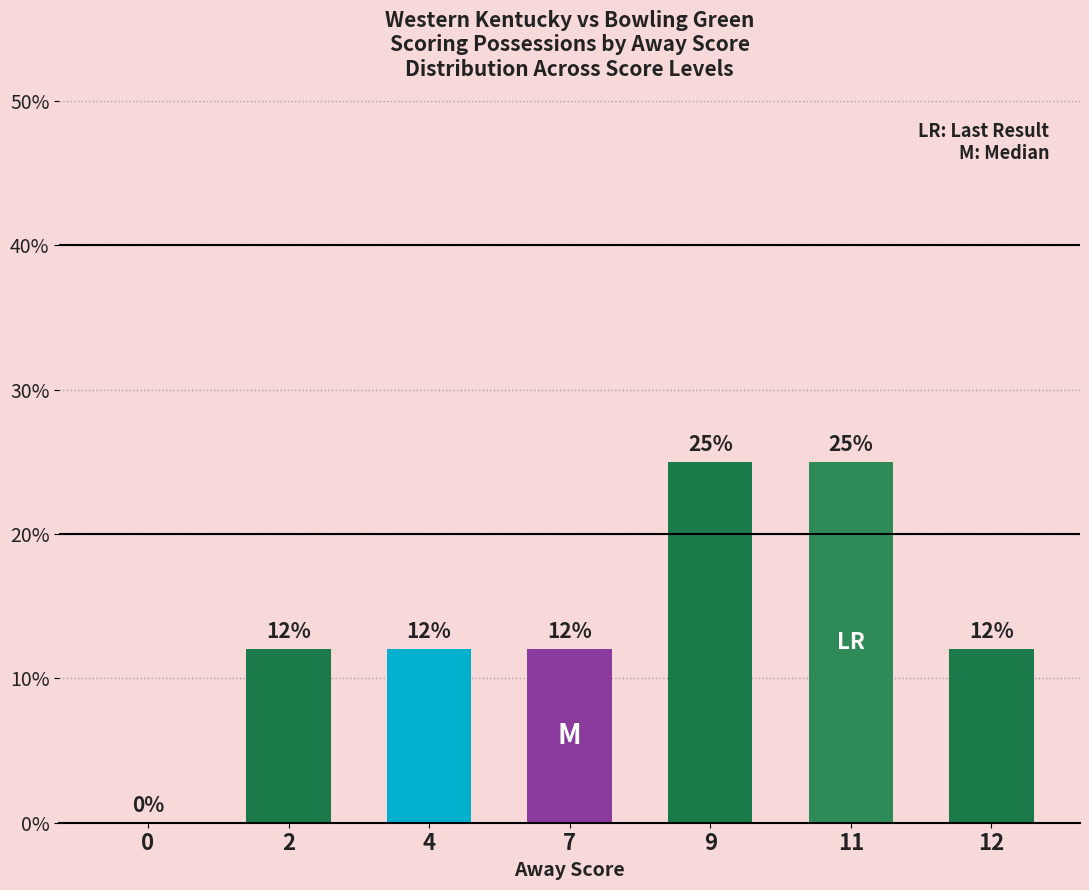

What is the sum of the values at 7 and 0?

12